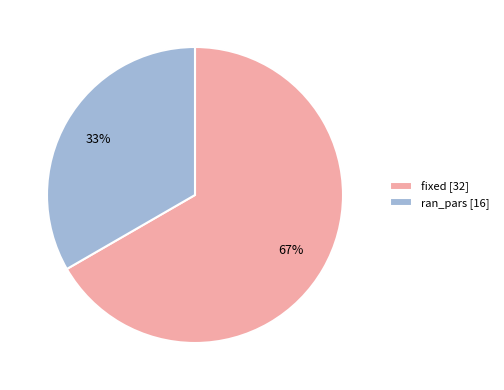

Approximately how many times larger is the value at fixed compared to ran_pars?

2.0